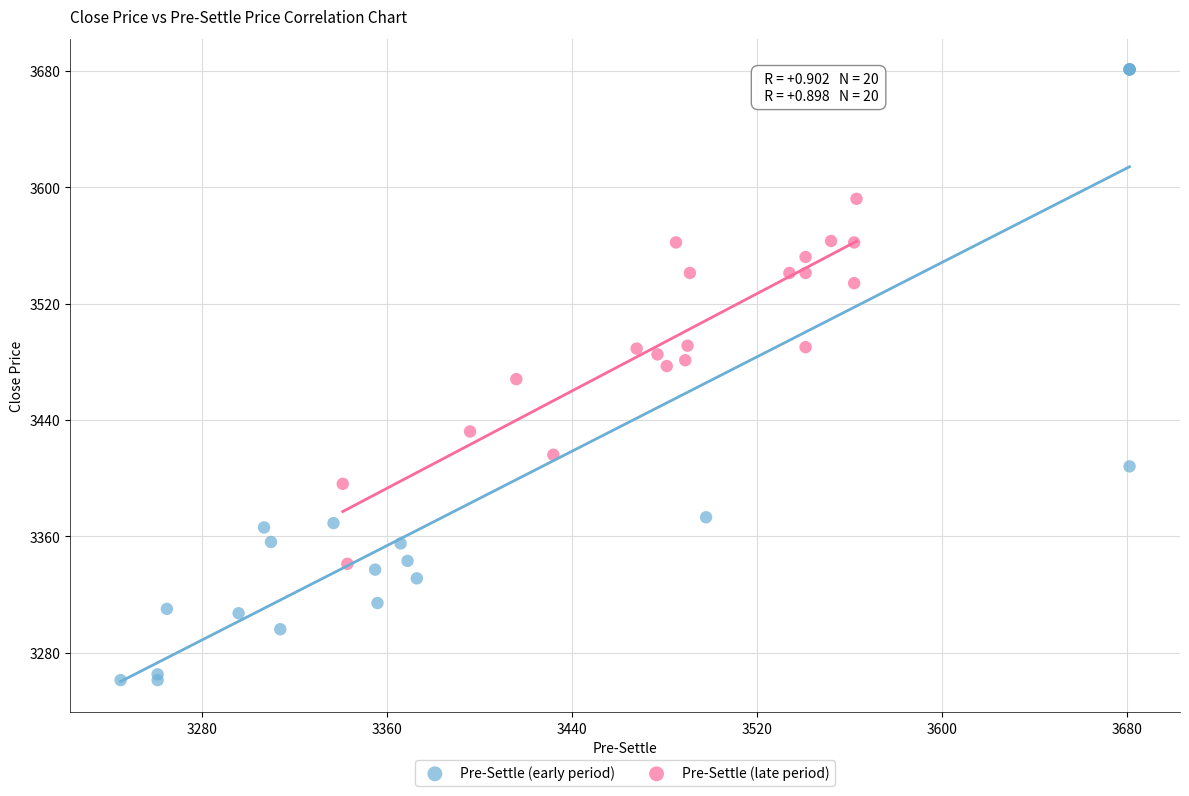

Which series contains the highest Y value?

Pre-Settle (early period)